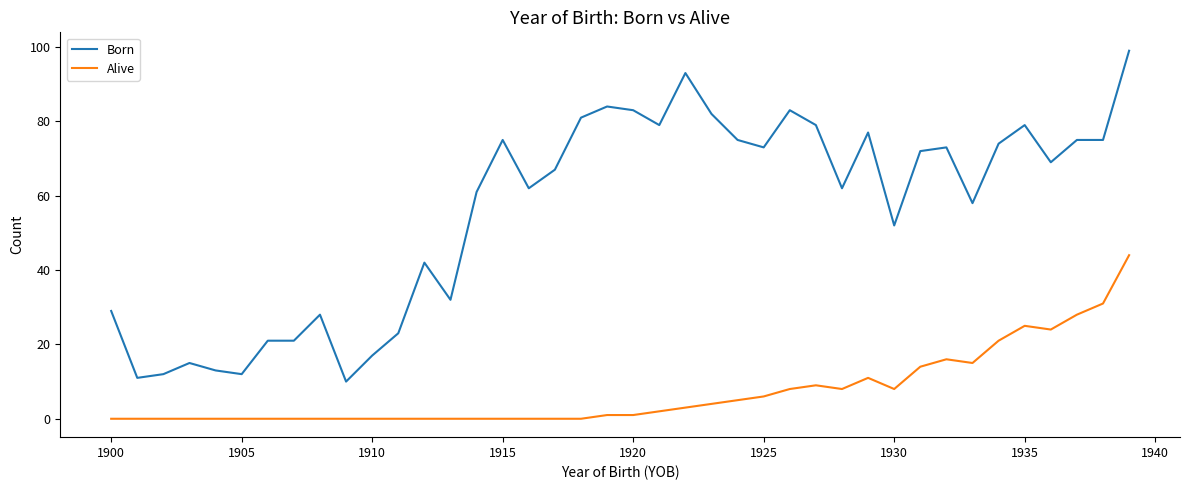

Which series has the widest spread of values?

Born